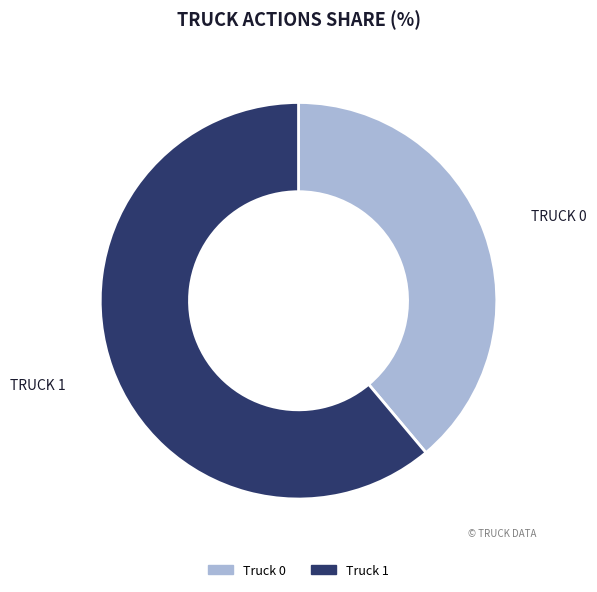

Does Truck 0 account for over 50% of the chart?

No